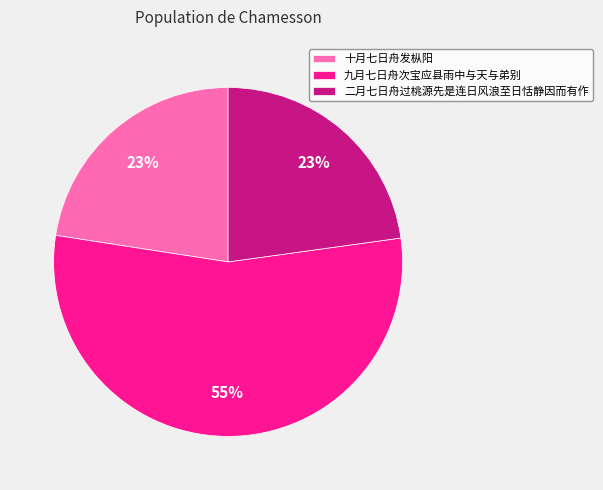

To the nearest percent, what is the combined percentage of 九月七日舟次宝应县雨中与天与弟别 and 二月七日舟过桃源先是连日风浪至日恬静因而有作?

77%